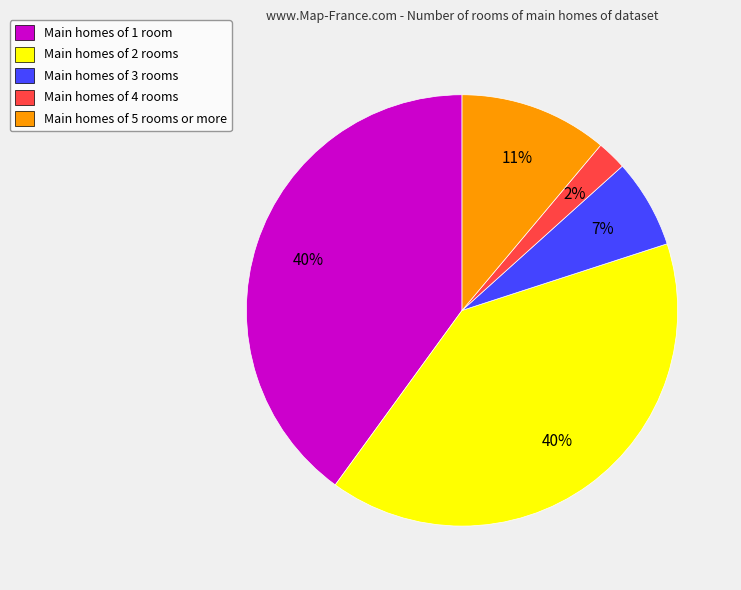

Do Main homes of 4 rooms and Main homes of 5 rooms or more together represent more than half of the pie?

No